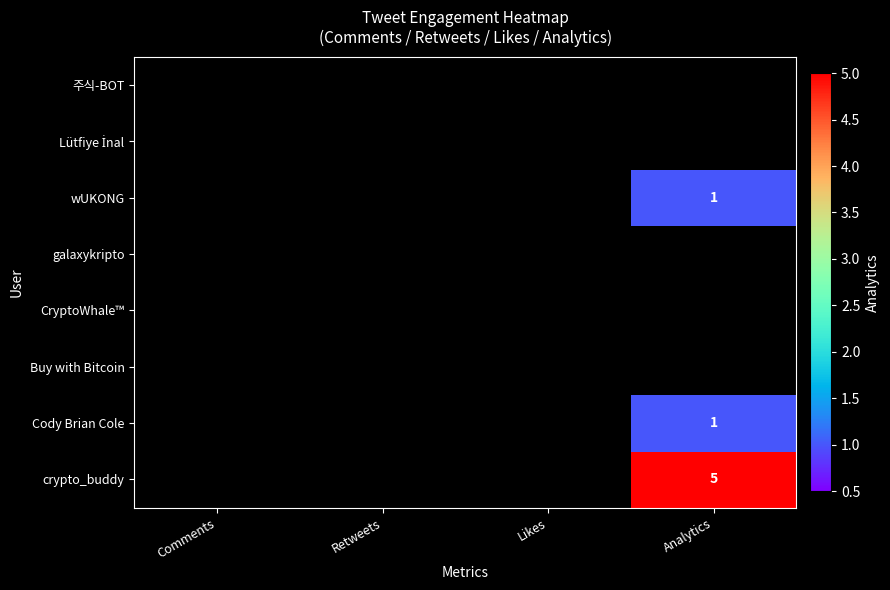

The value of wUKONG at Analytics is 1. True or false?

True